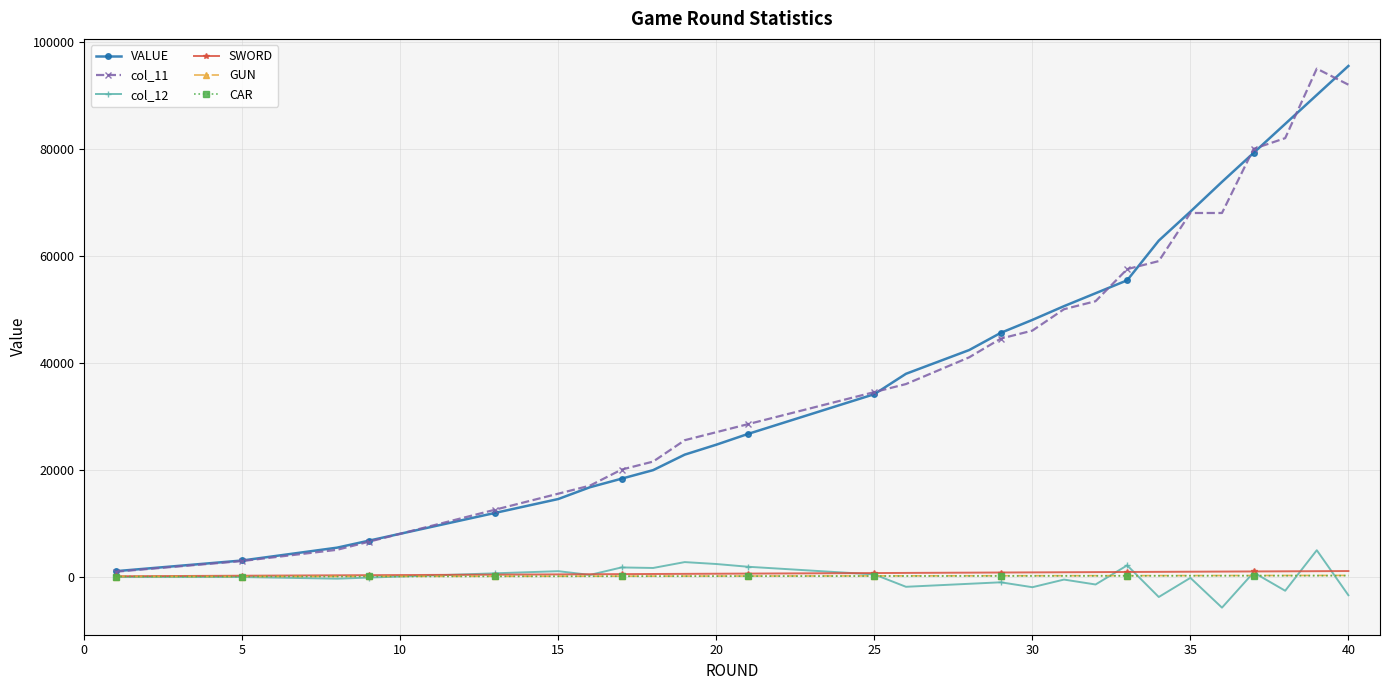

What is the sum of all col_11 values?

1276900